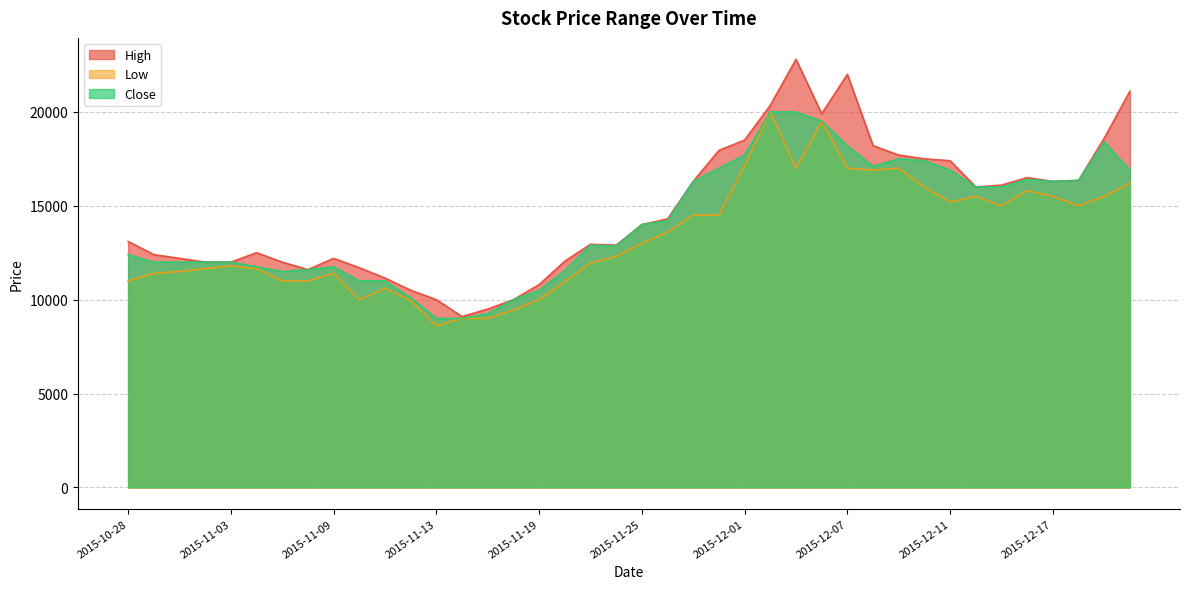

The High series shows 9027 at 2015-12-16. True or false?

False